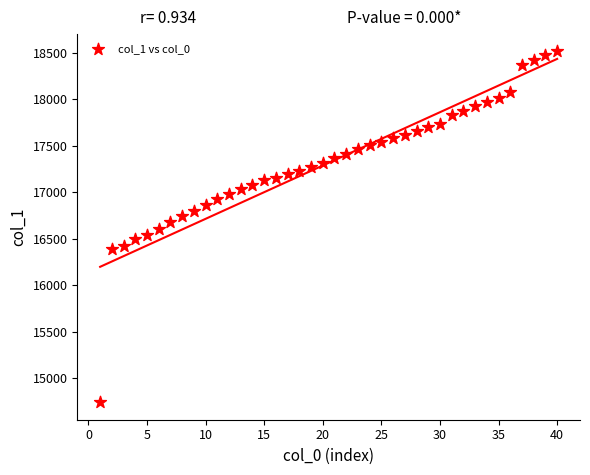

What is the range of Y values (max minus min)?

3776